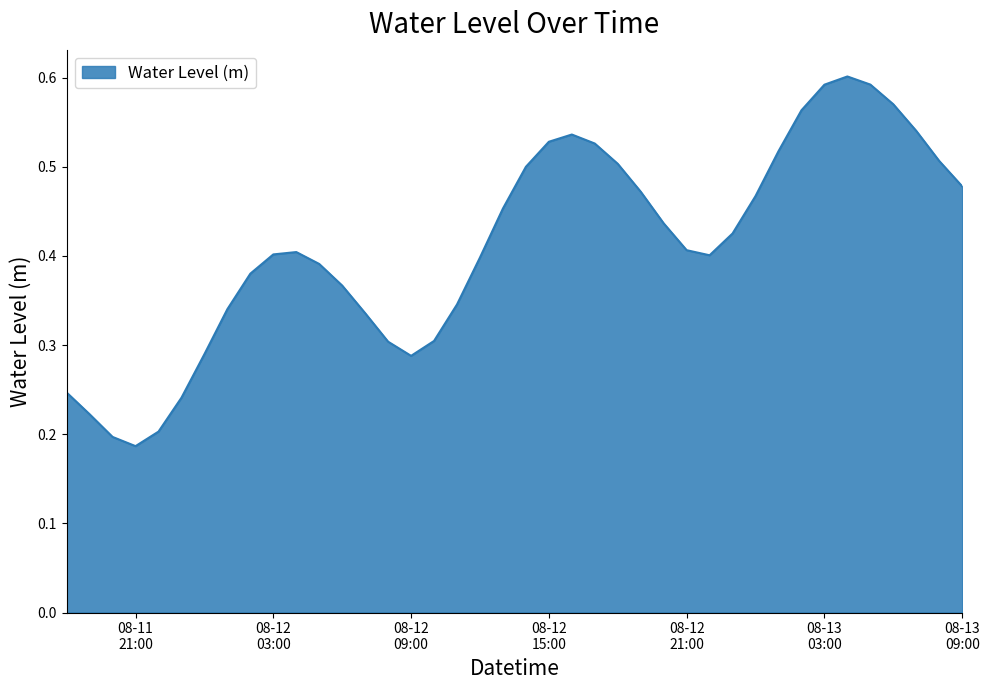

Where is the data nearest to the value 0?

08-11
21:00